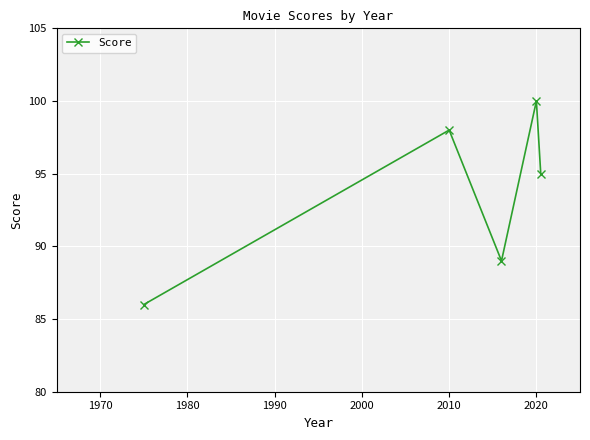

How many points are higher than both their immediate neighbors (excluding endpoints)?

2